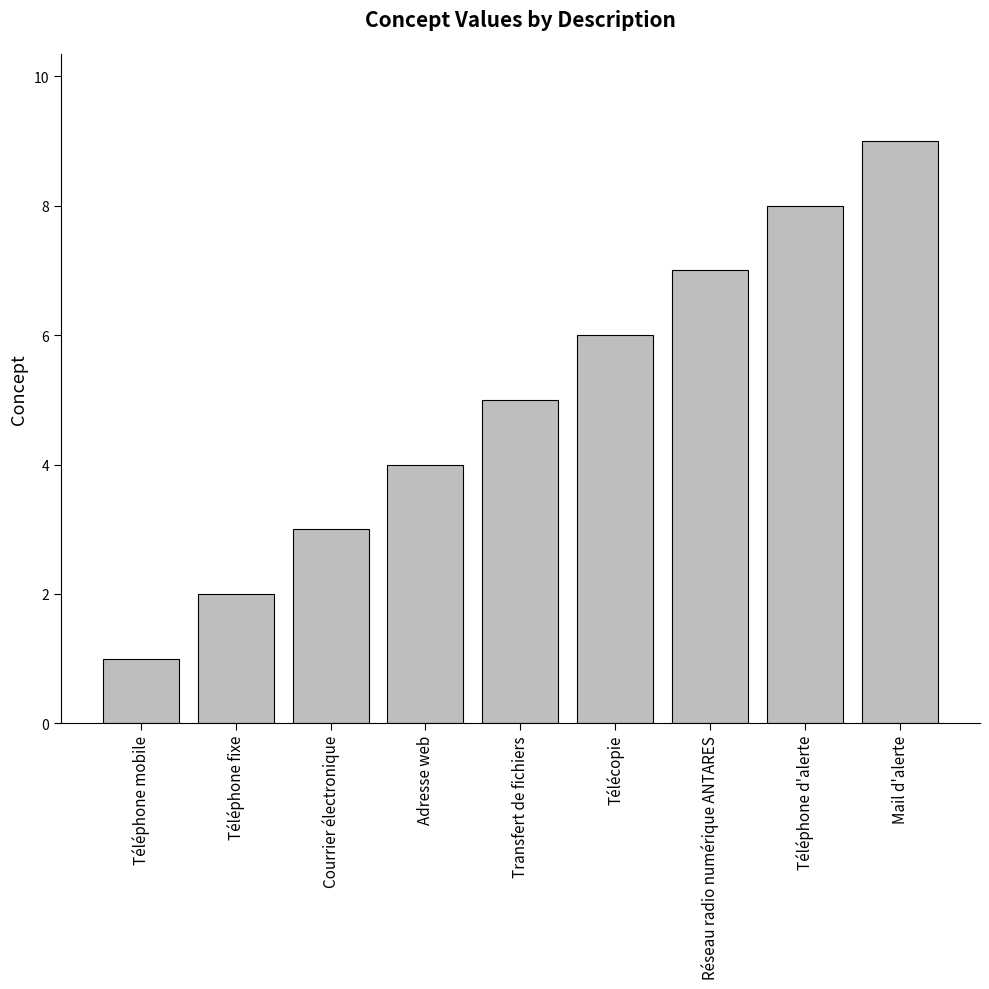

What is the change in value from Transfert de fichiers to Réseau radio numérique ANTARES?

+2